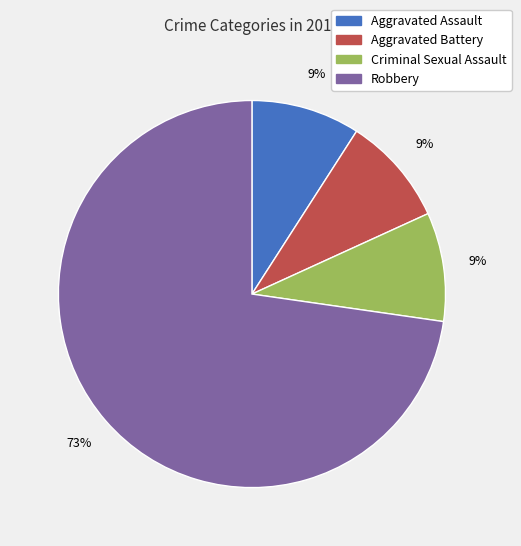

Which category has the biggest portion of the pie?

Robbery